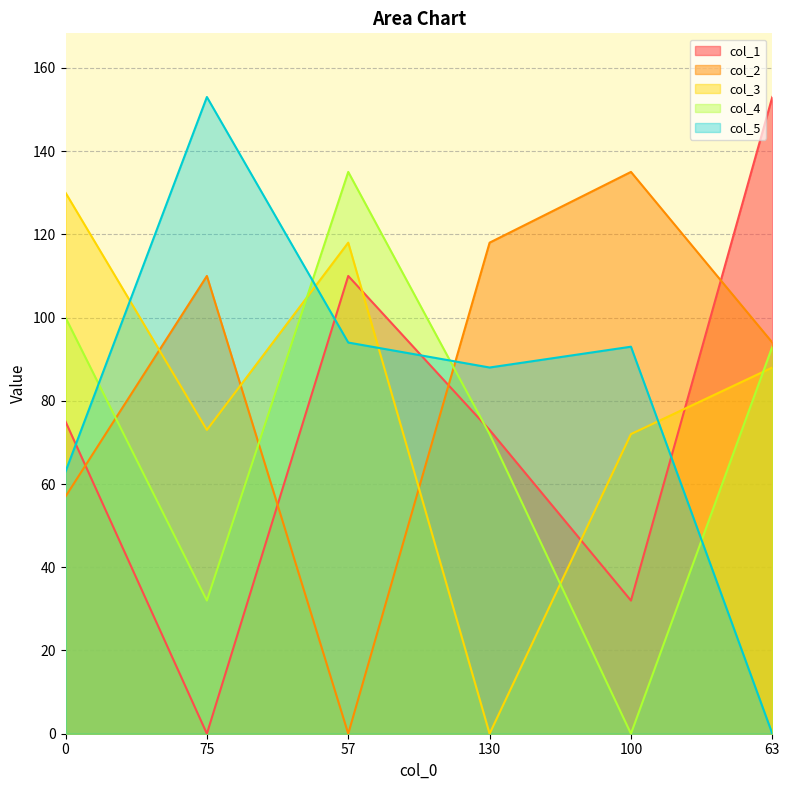

What is the average value of the col_2 series?

86